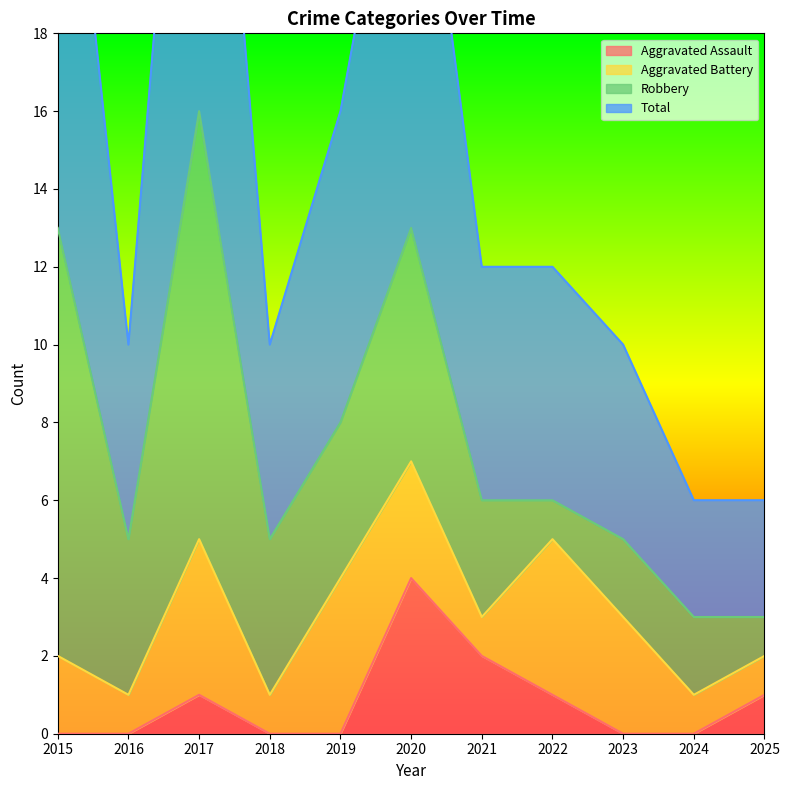

What is the highest value of the Total series?

32